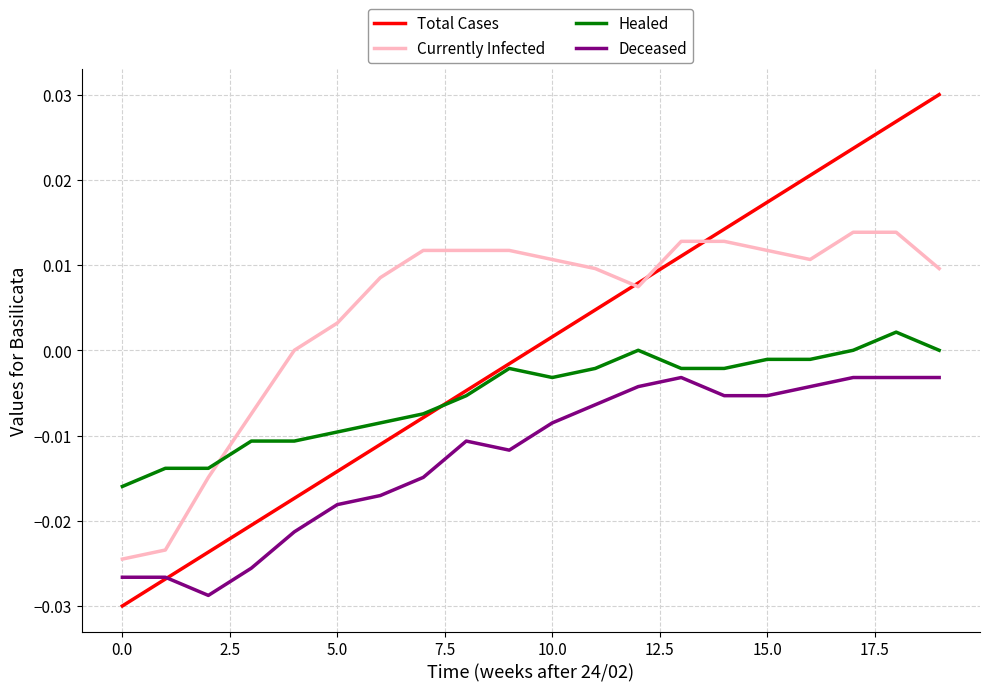

Which series has the largest total across all categories?

Currently Infected